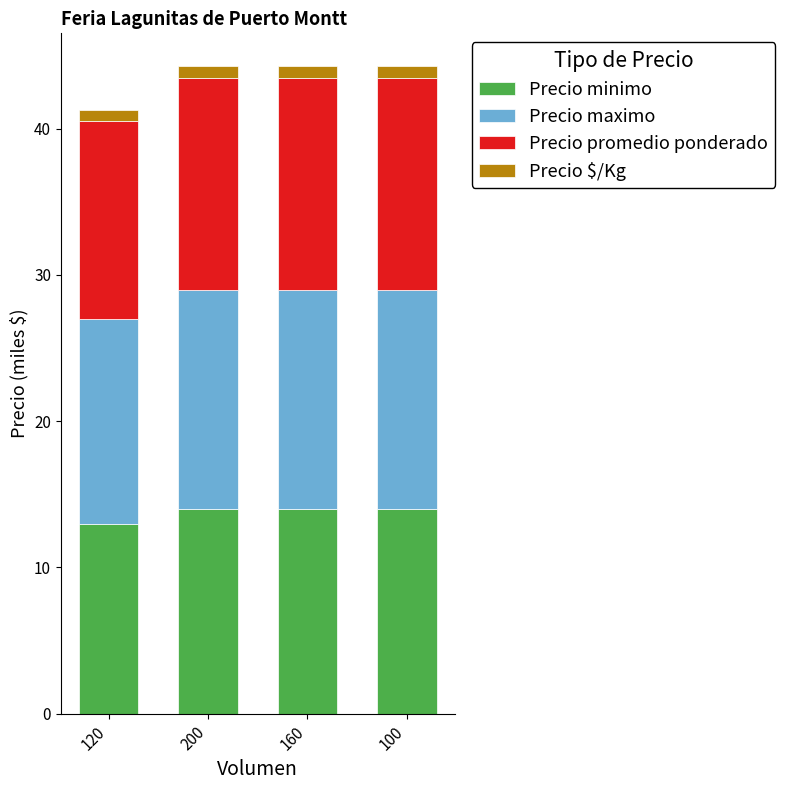

Reading right to left, list the values for the Precio minimo series.

14.0	14.0	14.0	13.0